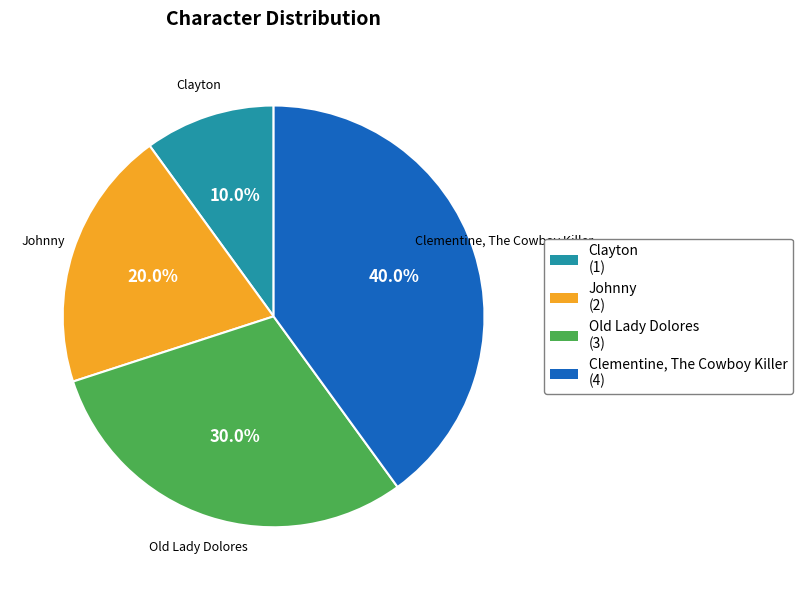

What percentage is NOT represented by Clementine, The Cowboy Killer?

60.0%